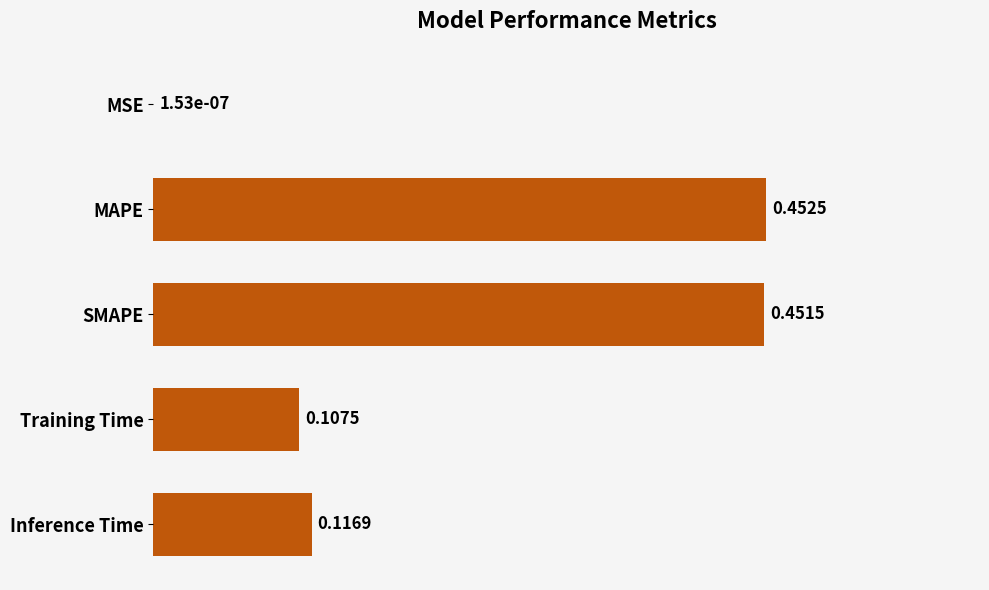

What is the sum of the values at Training Time and SMAPE?

0.6